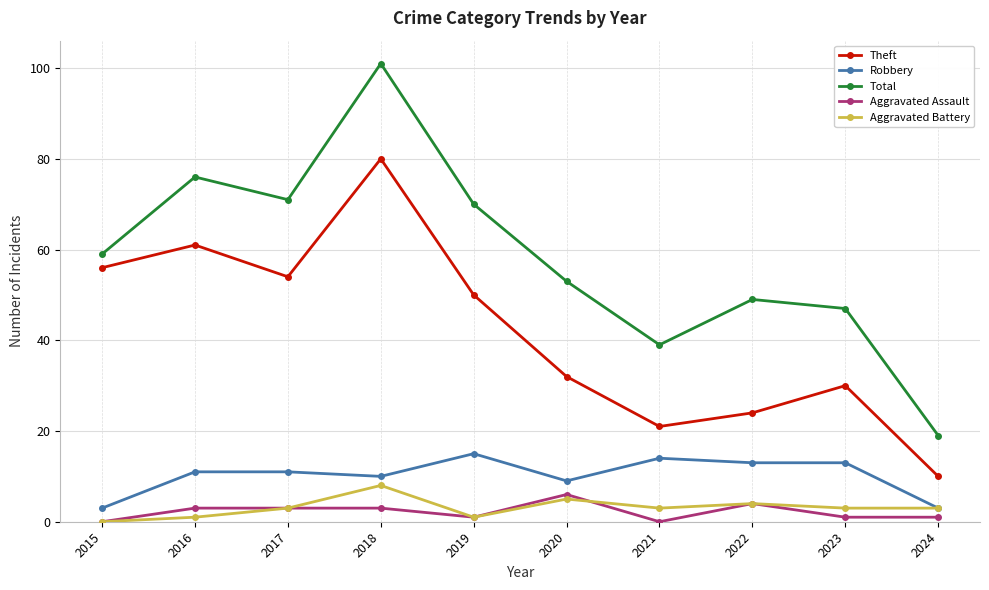

Rank the series by their maximum value, from lowest to highest.

Aggravated Assault, Aggravated Battery, Robbery, Theft, Total